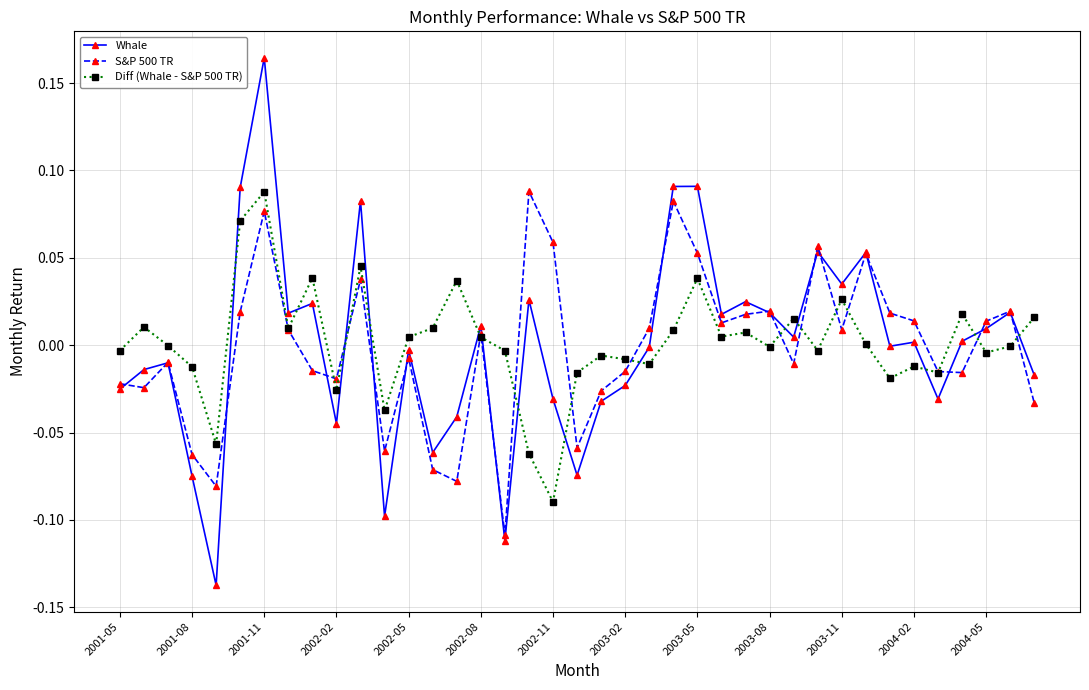

True or false: Whale has more than 0 points higher than both neighbors.

True